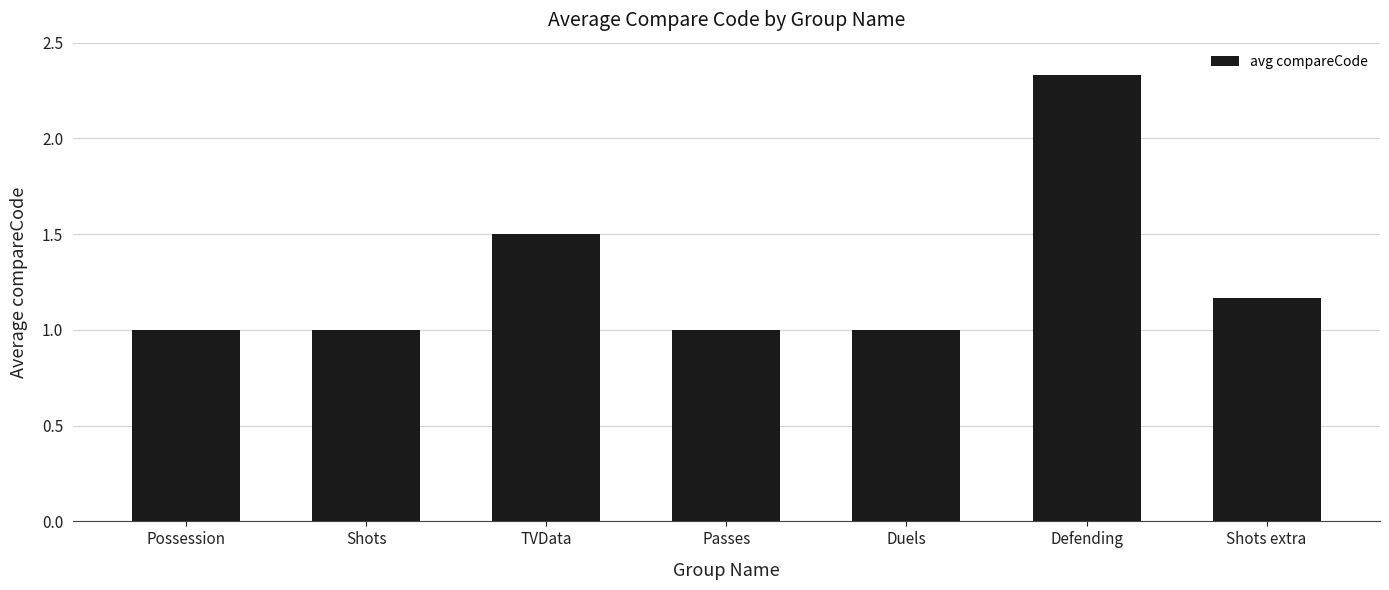

What is the value of the 4th bar from the left?

1.0